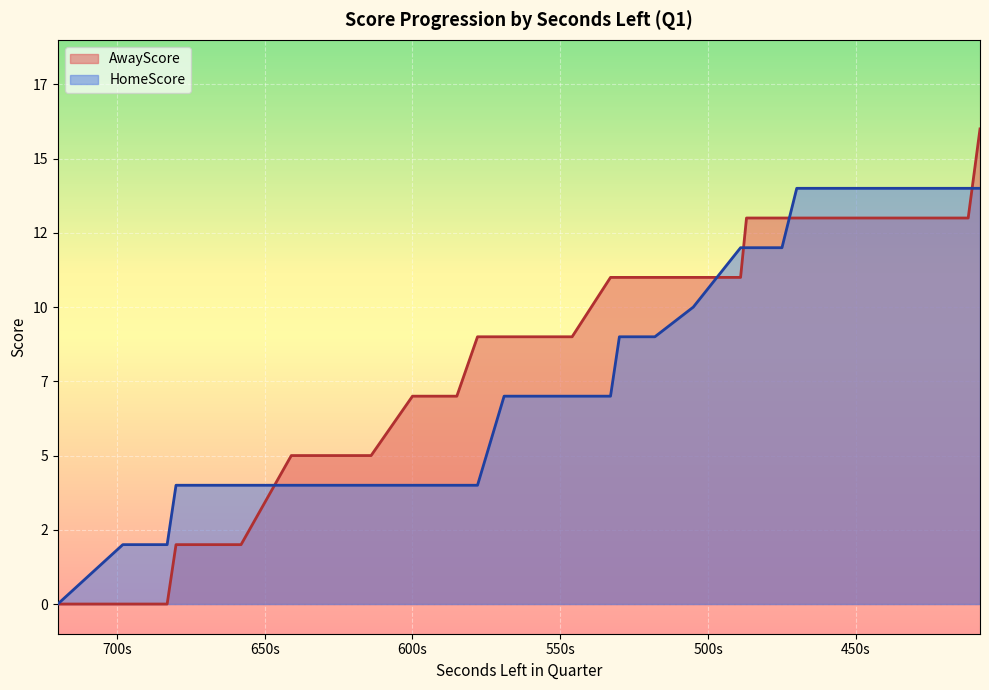

Which series has the largest total across all categories?

AwayScore